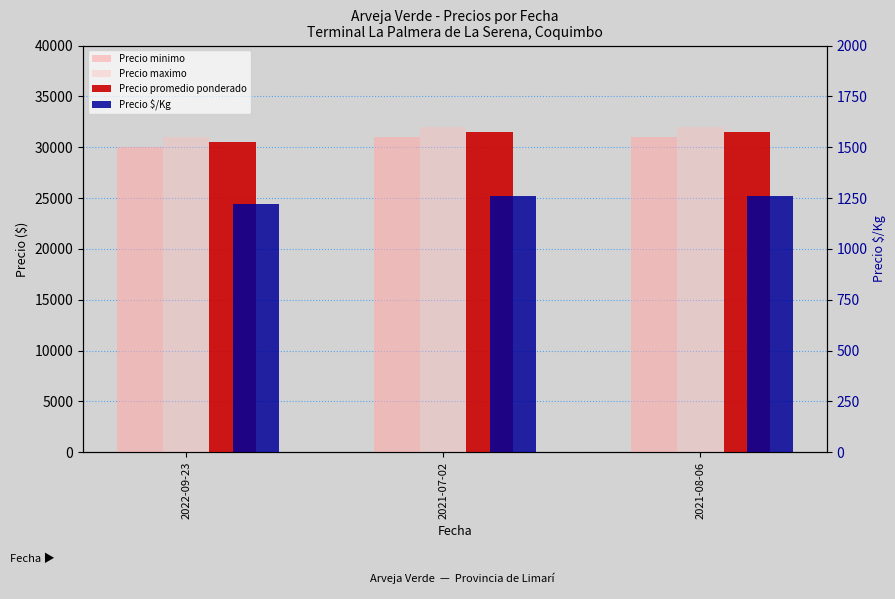

What is the sum of the Precio promedio ponderado values at 2022-09-23 and 2021-07-02?

62000